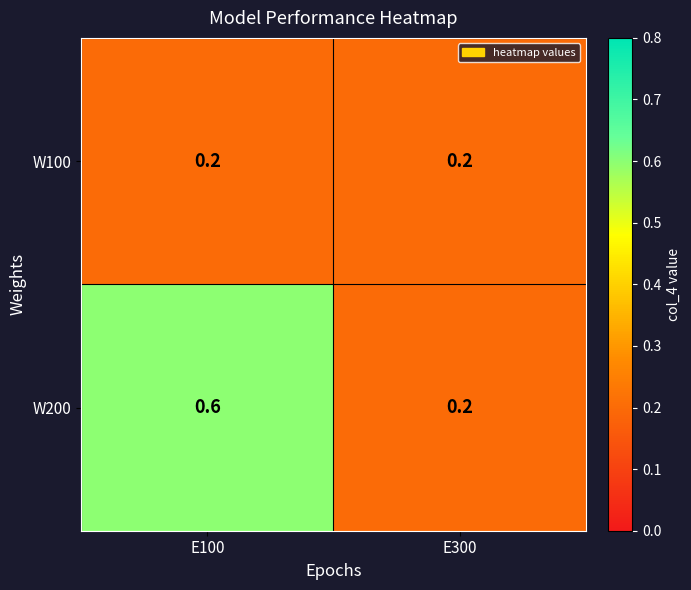

What is the sum of the W200 values at E100 and E300?

0.8